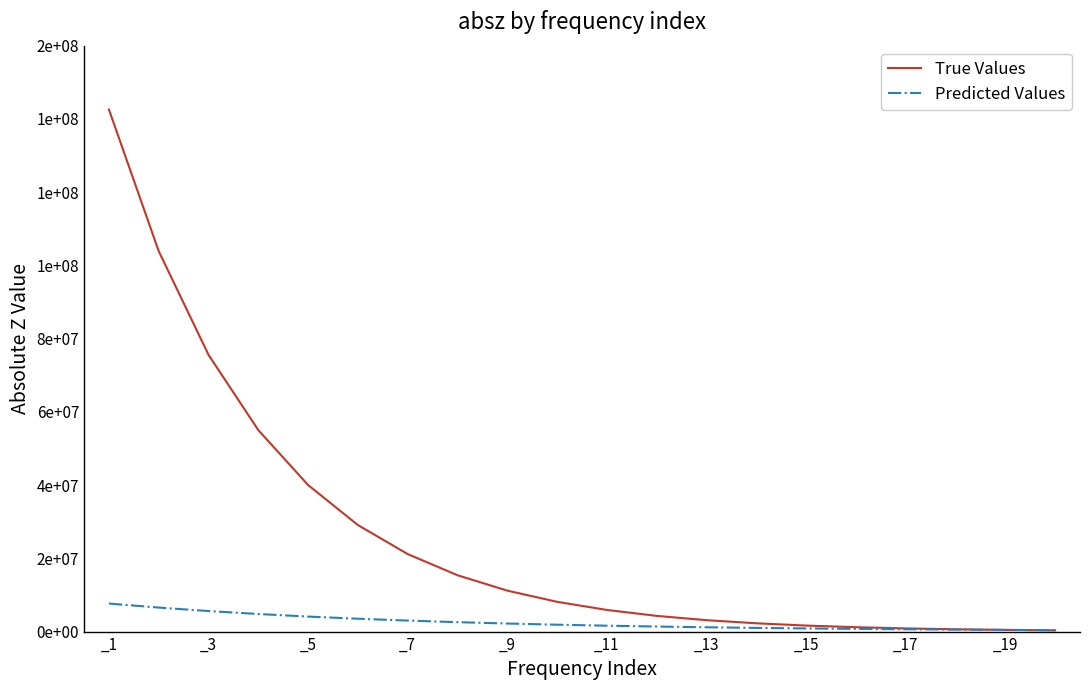

Is this an area chart (filled region under the line)?

No